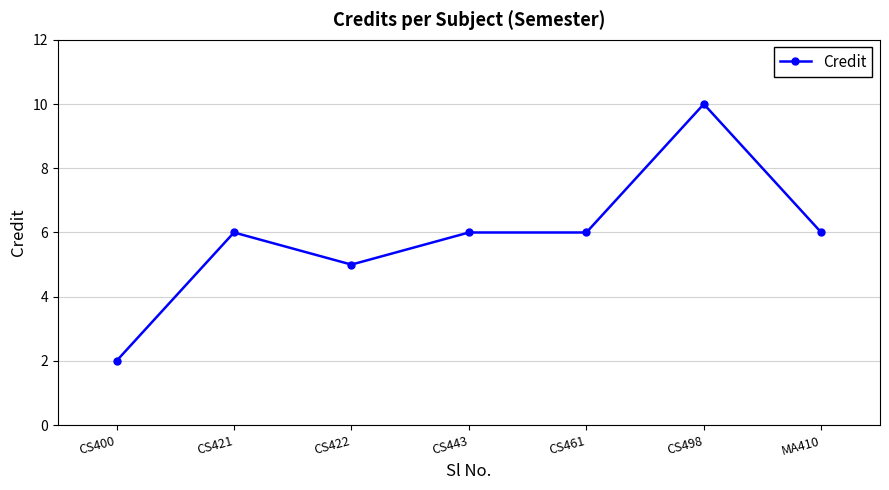

How many data points are less than 6?

2